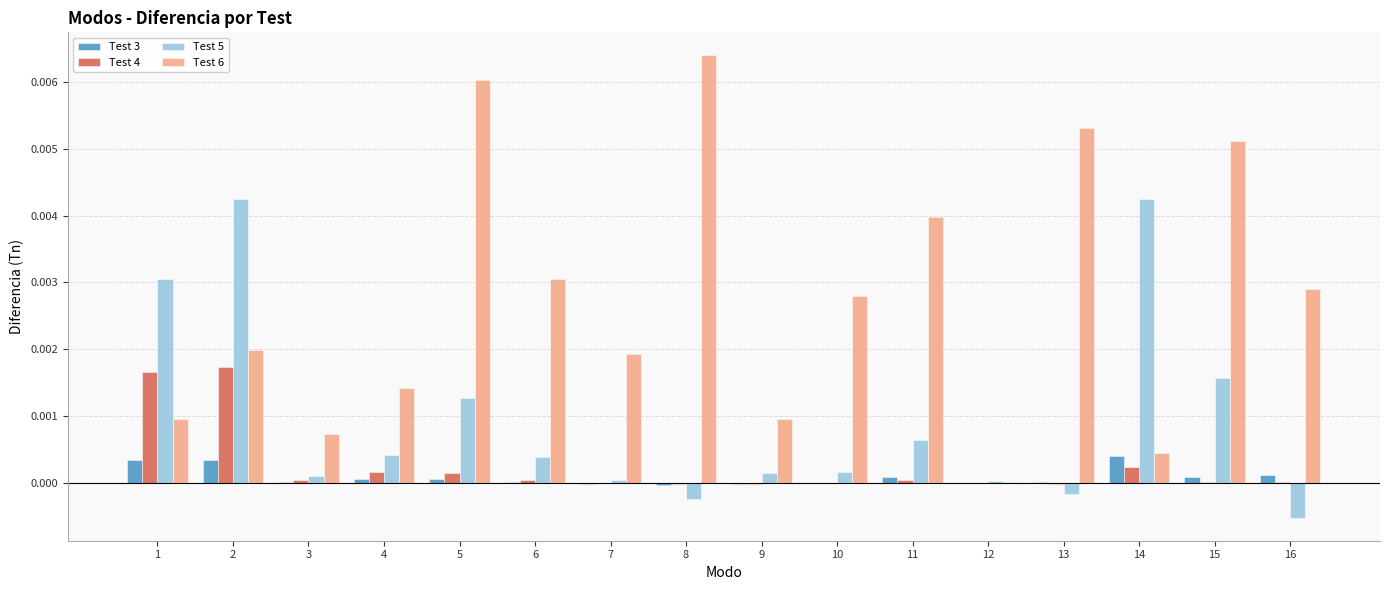

What are all the series names shown in the legend?

Test 3, Test 4, Test 5, Test 6